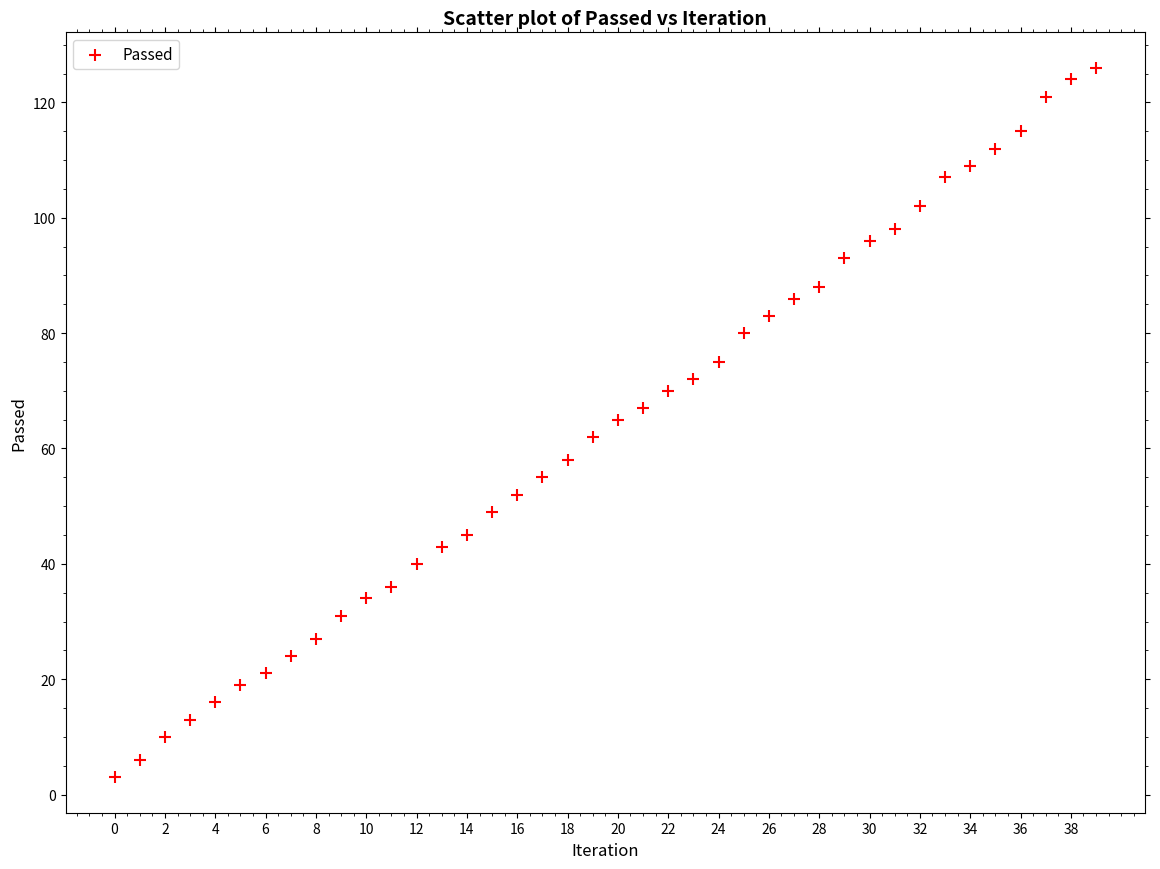

What is the range of Y values (max minus min)?

123